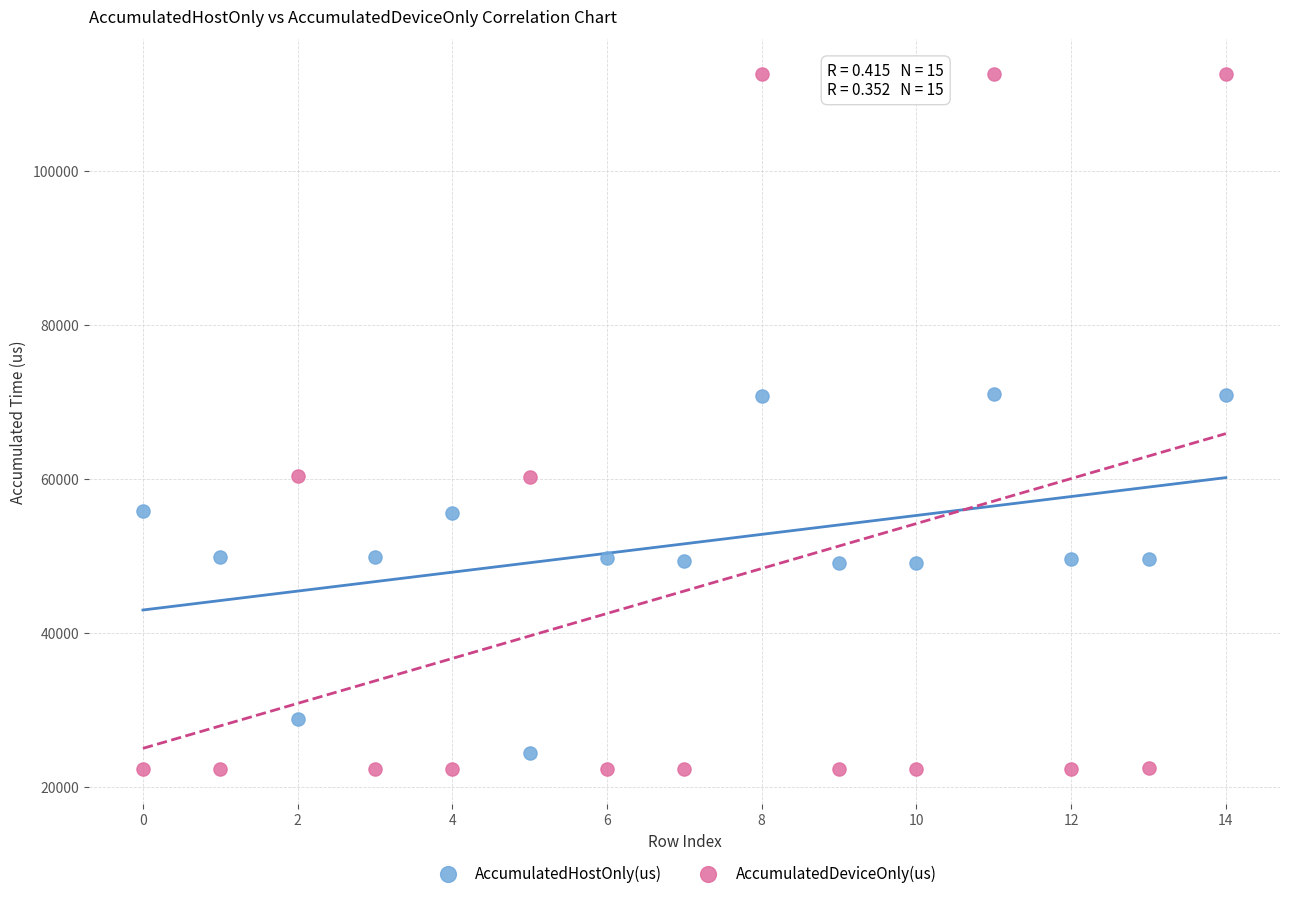

Across all data points, what is the range of Y values (max minus min)?

90276.1